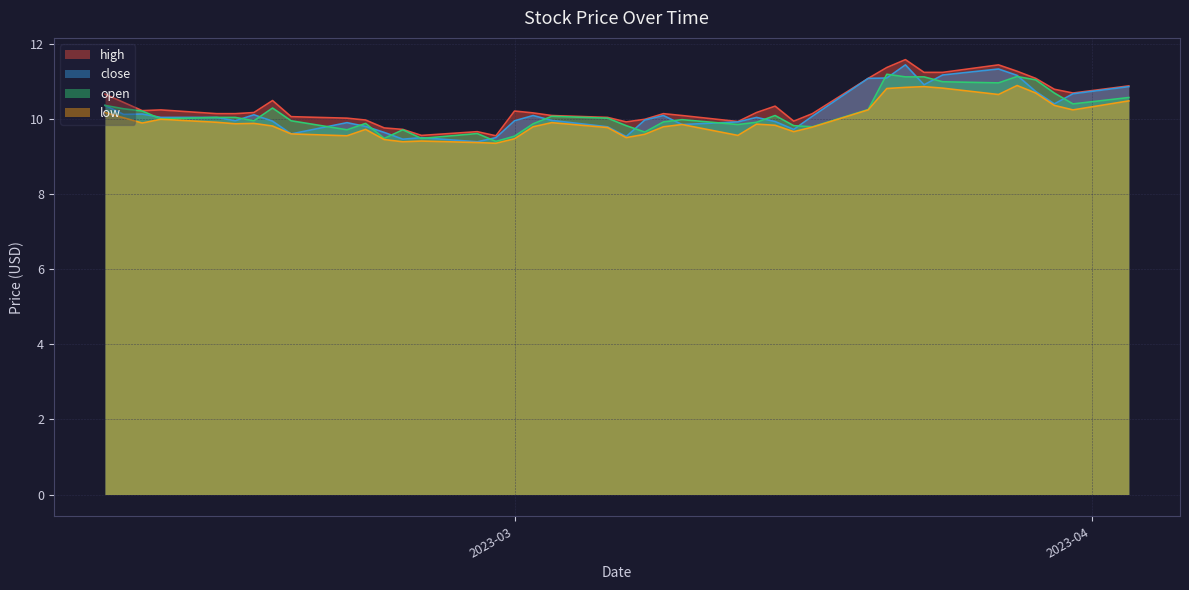

Which series has the largest range (max minus min)?

close